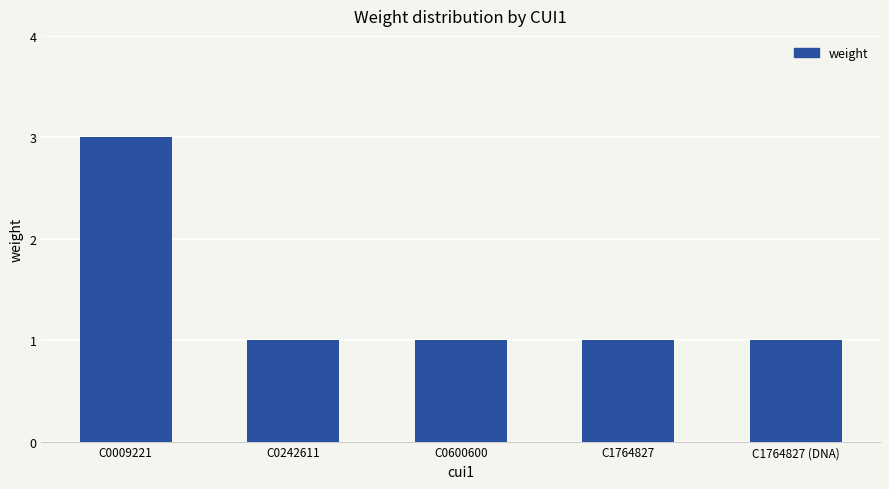

What position from the right is C0242611?

4